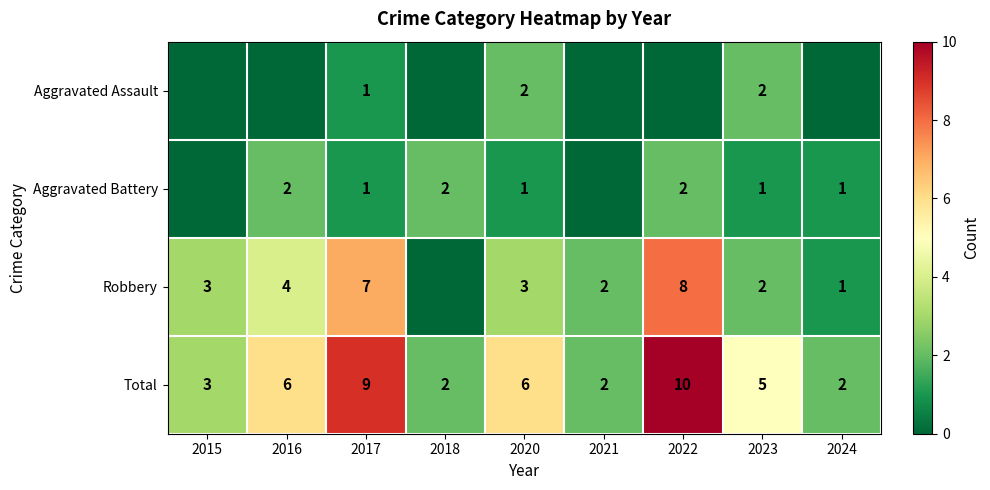

How many categories are shown in the chart?

9